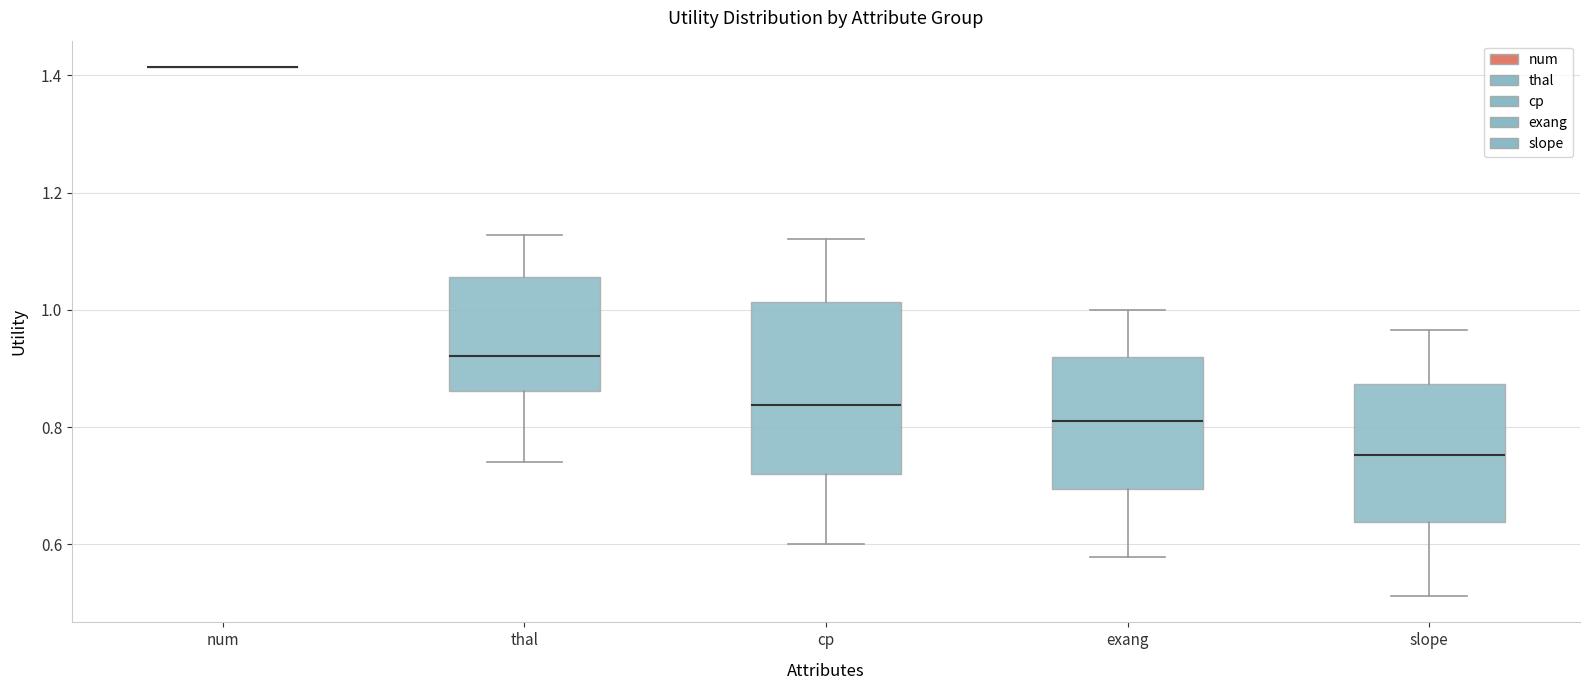

Where does the median line of the box for exang sit on the y-axis? The values are not printed on the chart, so give them approximately, as read against the axis.

0.82